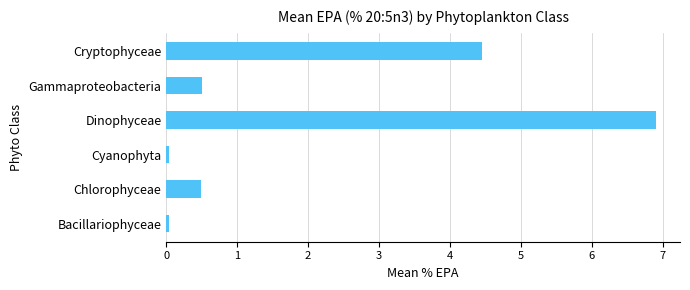

Count the number of categories in the chart.

6